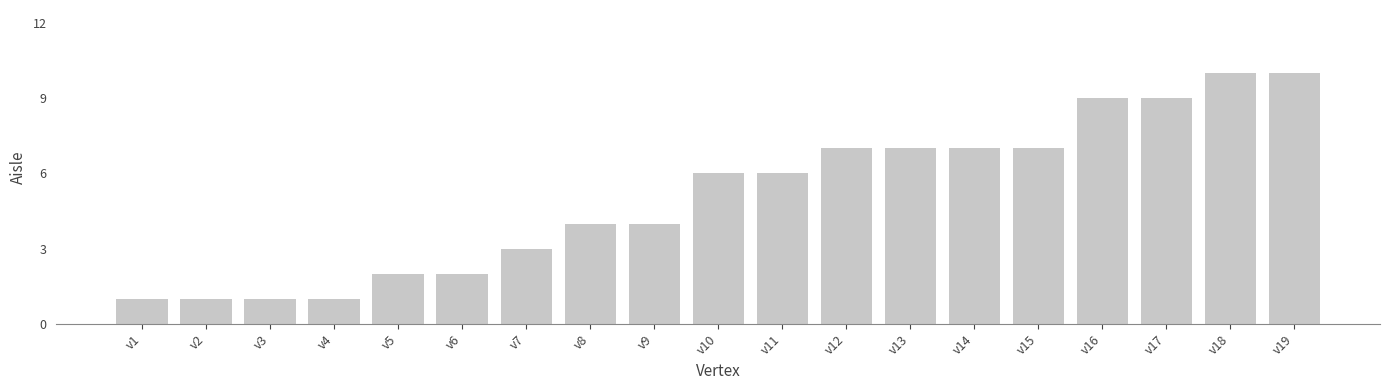

What is the value of the 15th bar from the left?

7